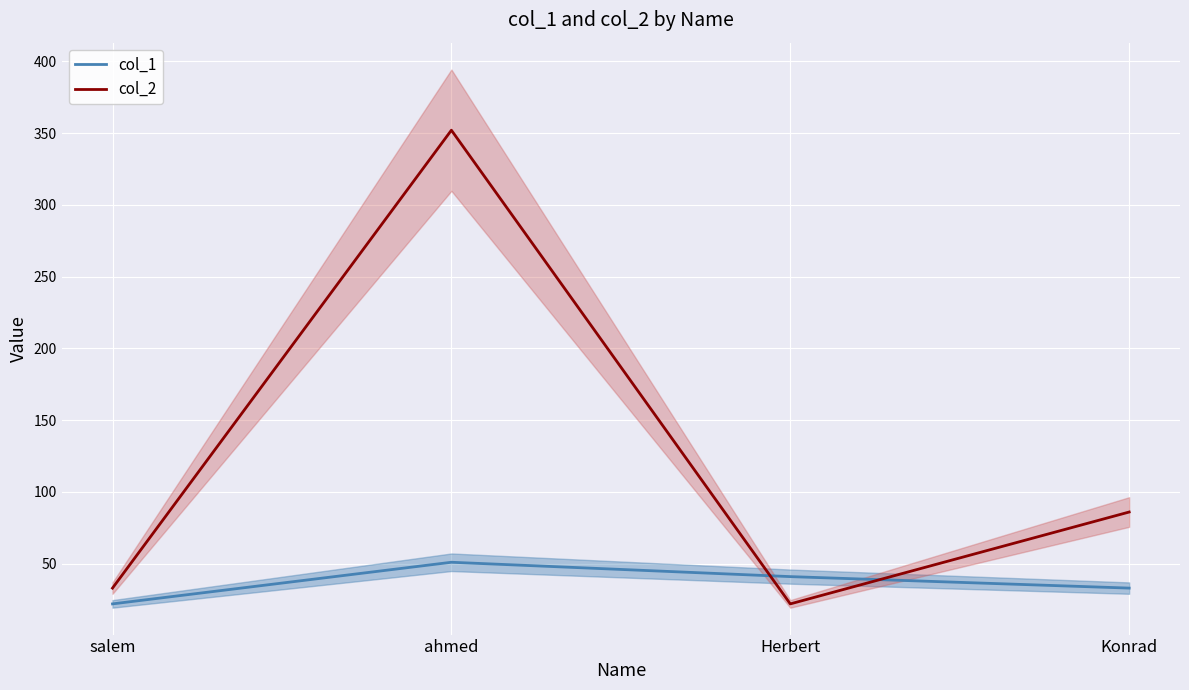

What is the maximum value shown in the chart?

352